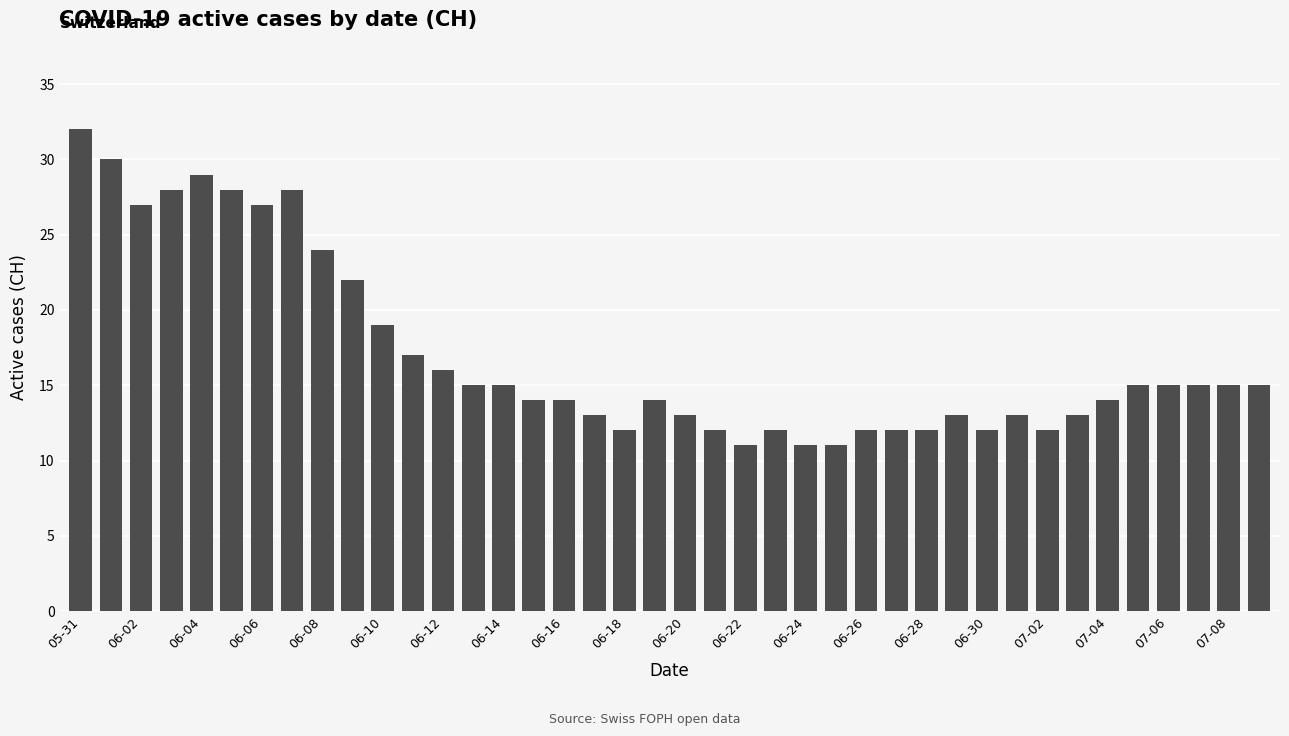

What is the difference between the maximum and minimum values?

21